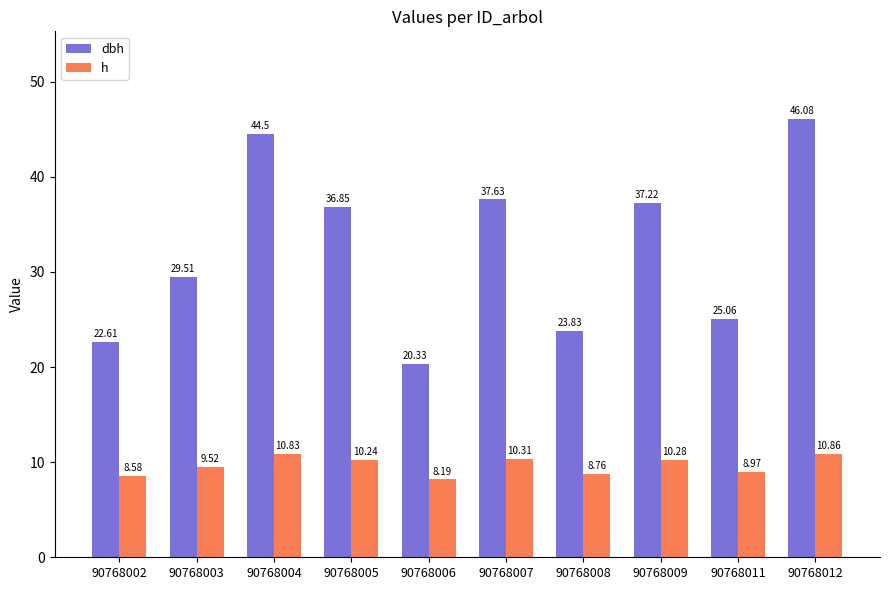

List the series in order of their peak value, highest first.

dbh, h